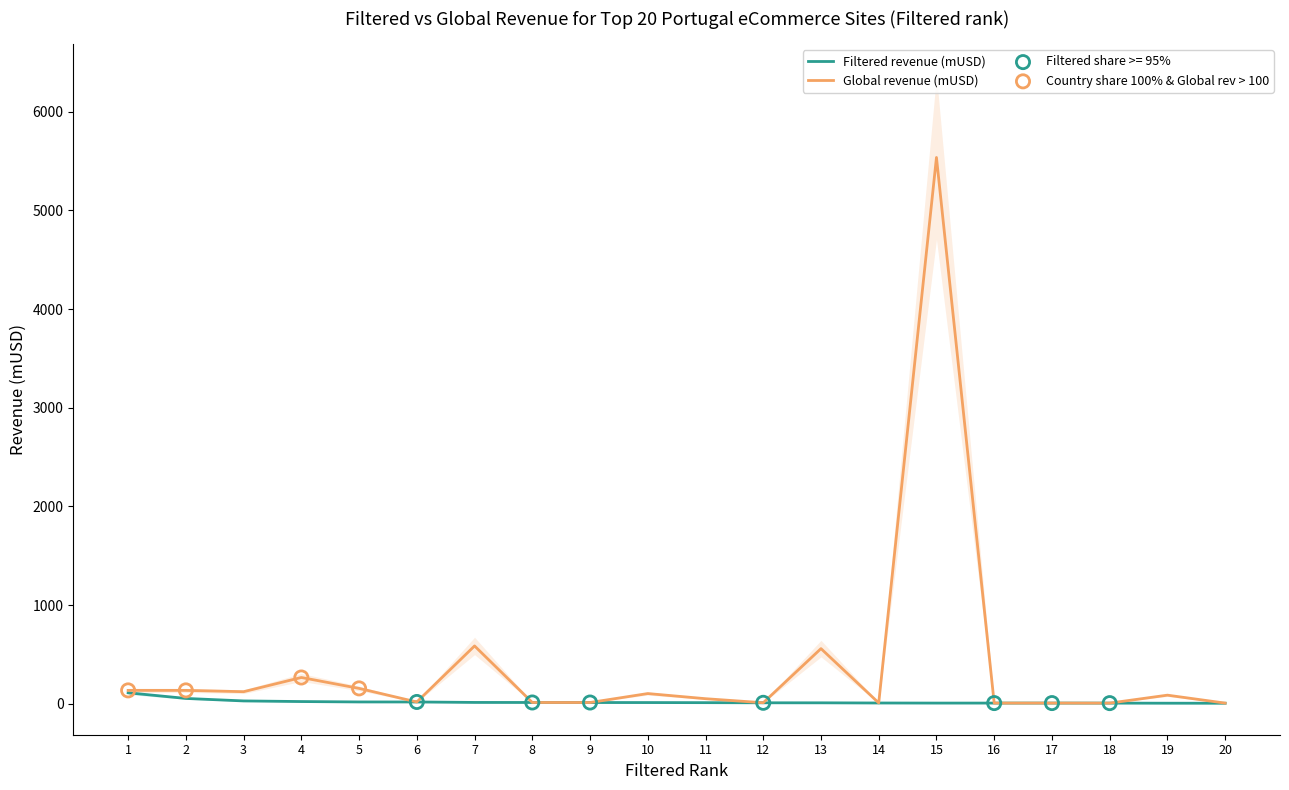

Which series has the largest total across all categories?

Global revenue (mUSD)